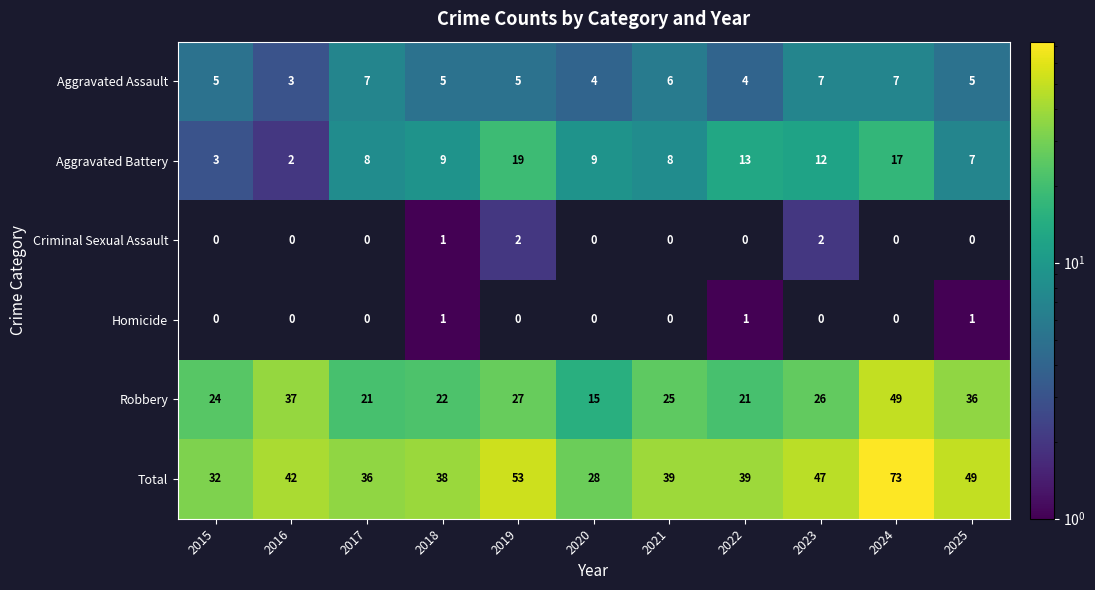

True or false: Robbery has a value of 4 at 2022.

False